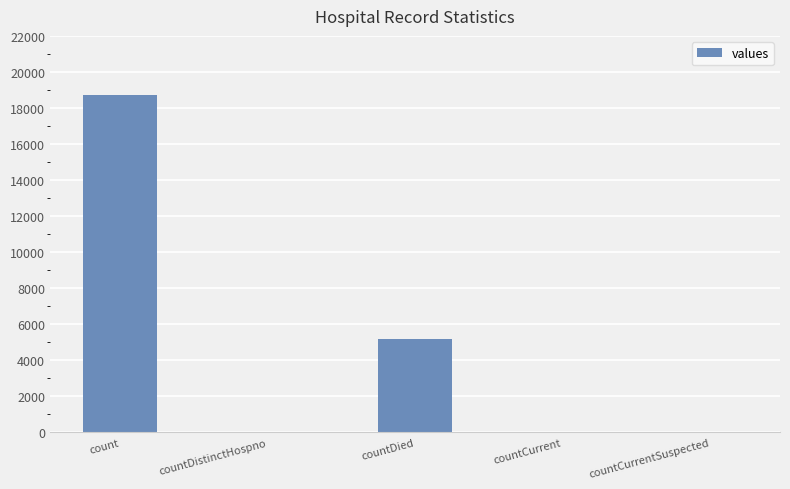

Is it true that the value at count is 18715?

True